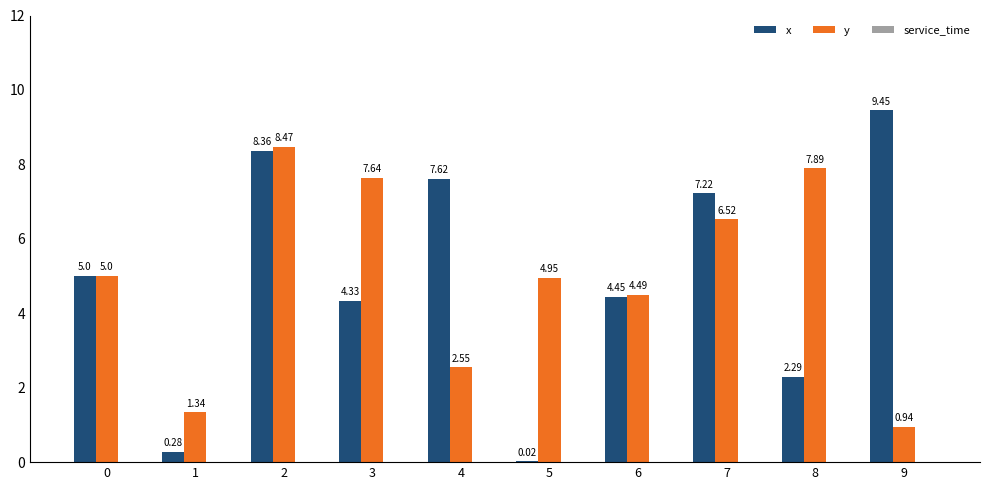

What is the sum of all y values?

49.8